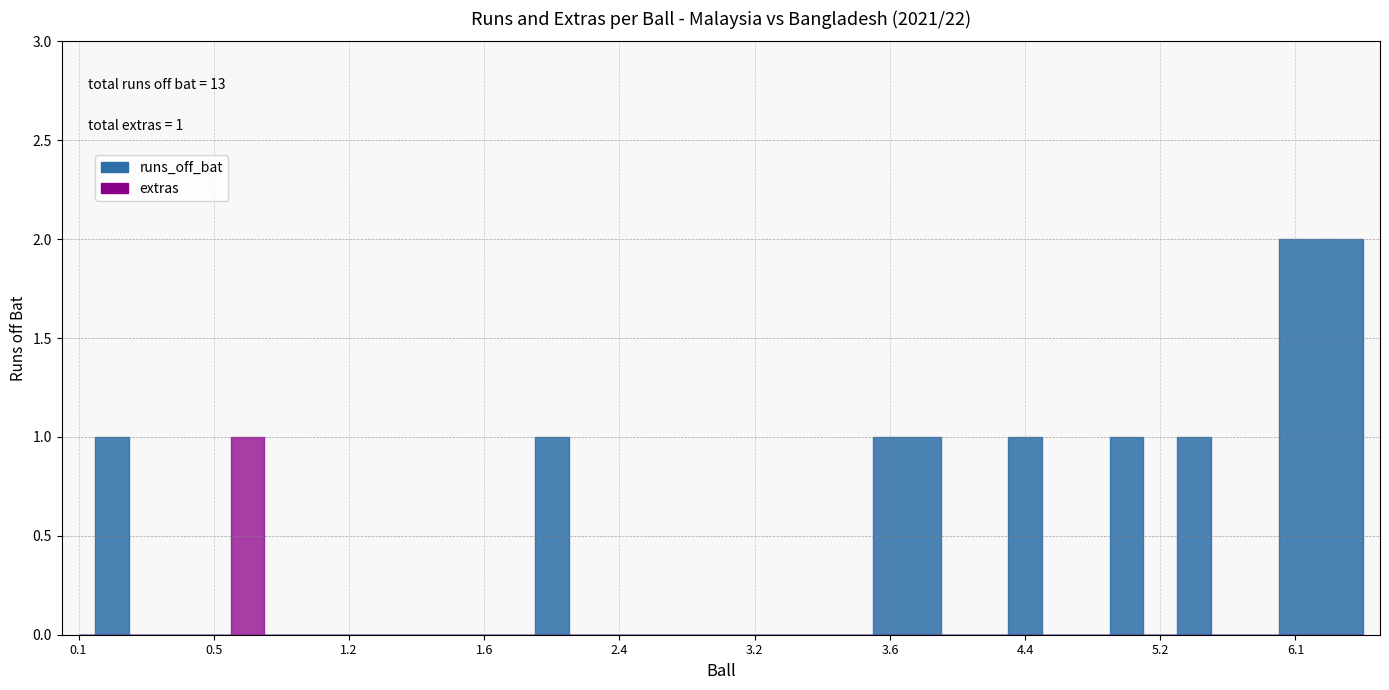

Which category has the highest value in the runs_off_bat series?

6.1